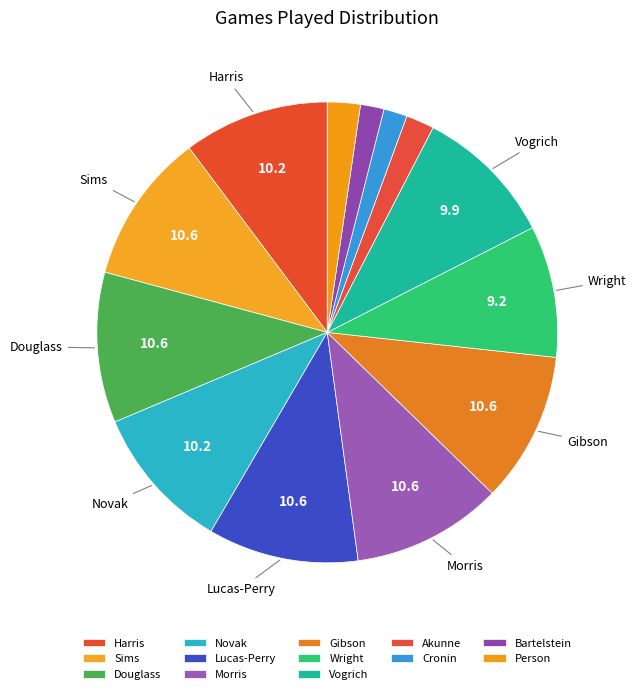

How many segments does this pie chart have?

13